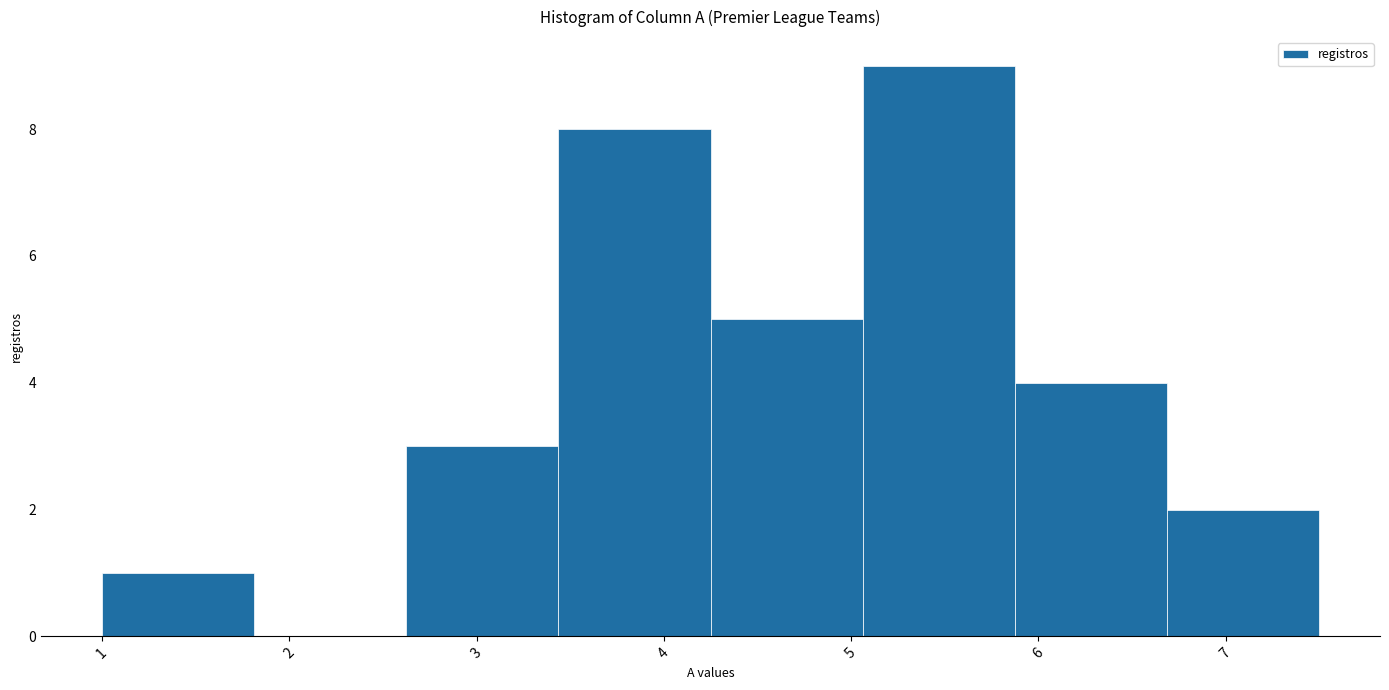

Reading left to right, list every bar in this chart as the range it spans on the x-axis followed by its height. Neither the bar edges nor the heights are printed on the chart, so give them approximately, as read against the axes.

1.0 to 1.8: 1
1.8 to 2.6: 0
2.6 to 3.4: 3
3.4 to 4.3: 8
4.3 to 5.1: 5
5.1 to 5.9: 9
5.9 to 6.7: 4
6.7 to 7.5: 2